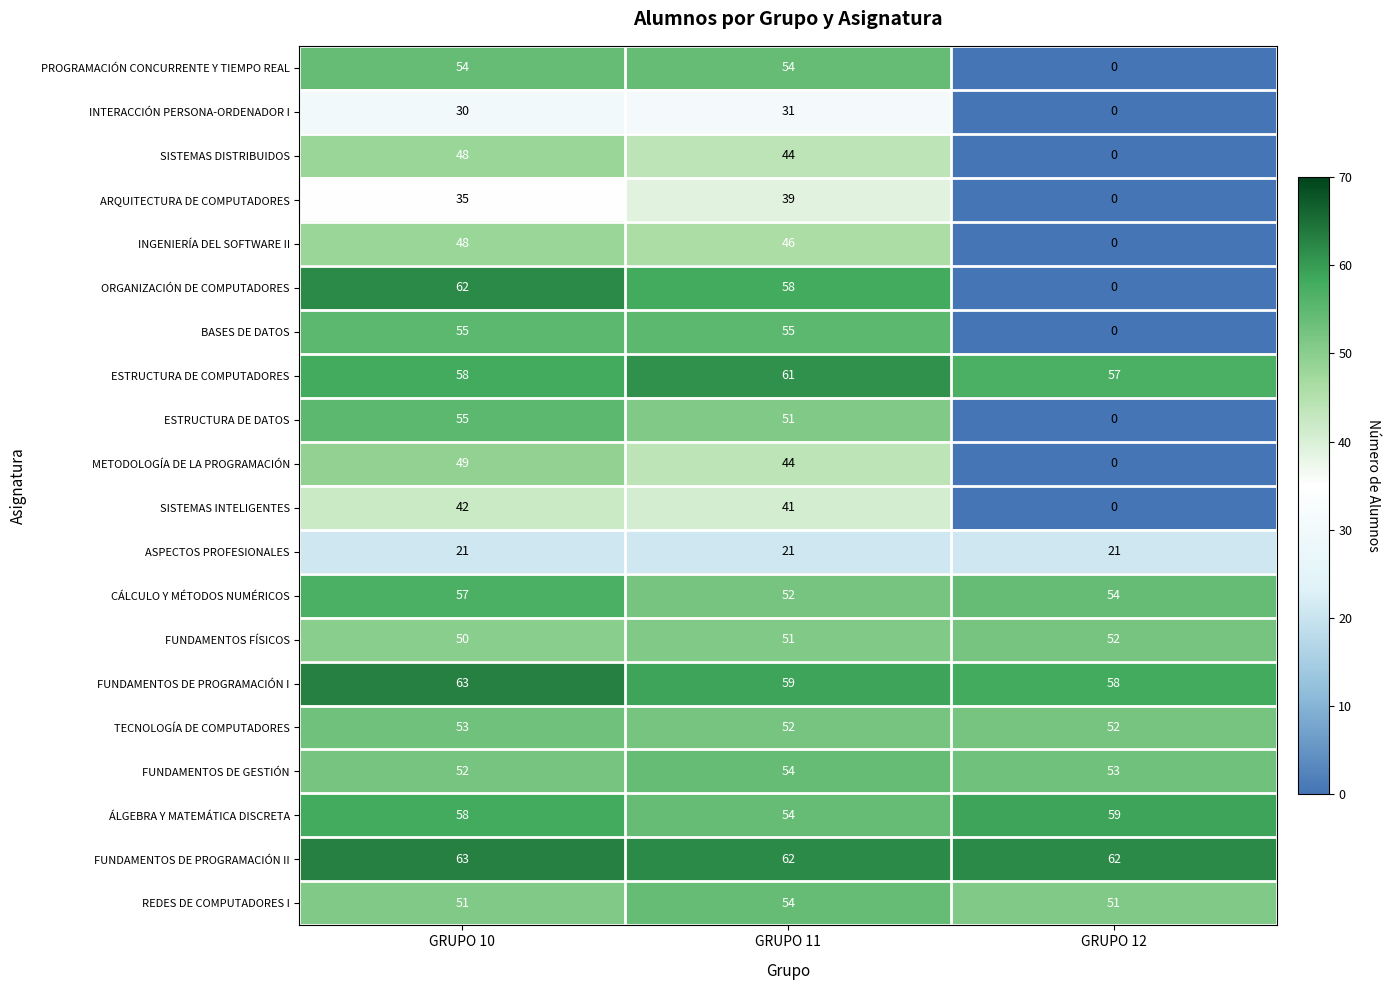

At which category does the chart reach its peak across all series?

GRUPO 10